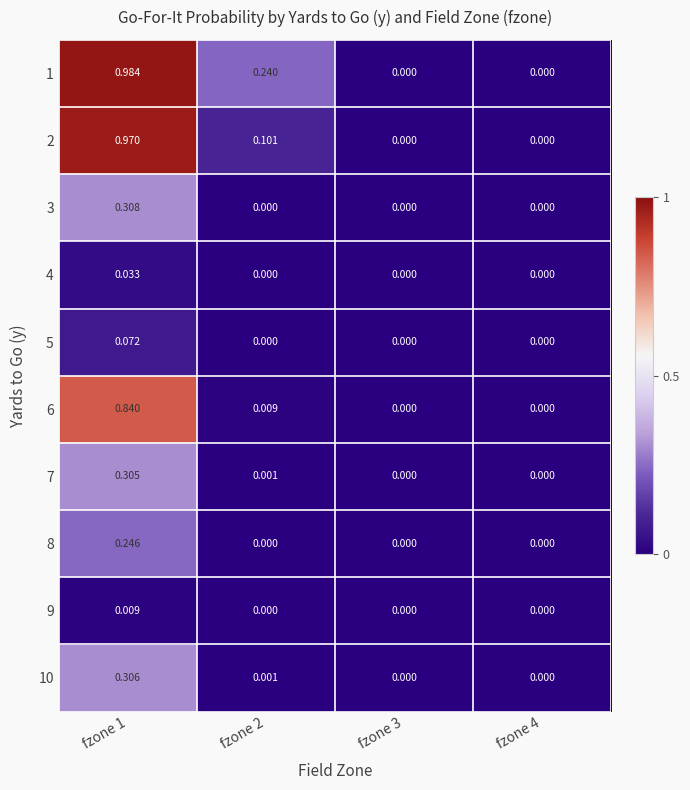

Is the value of 1 at fzone 2 greater than the value of 9 at fzone 1?

Yes